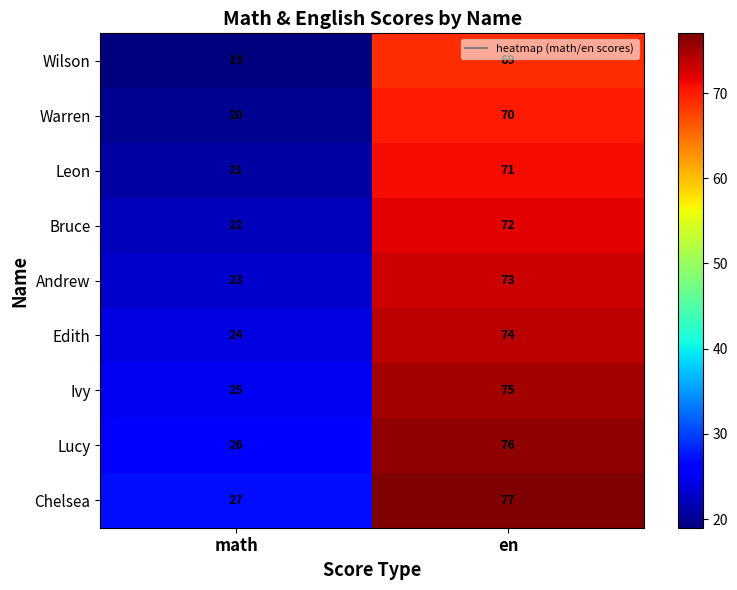

What is the average value of the Edith series?

49